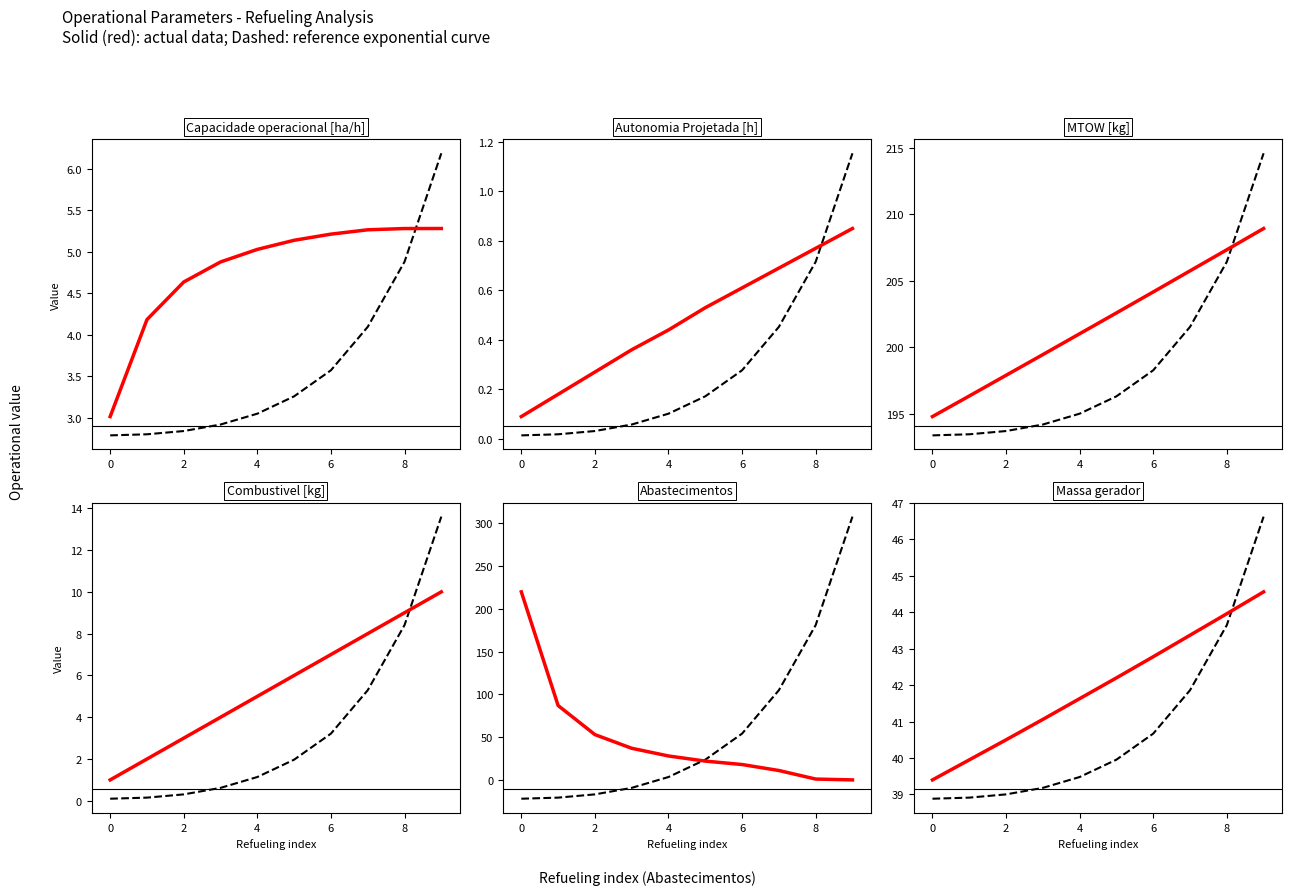

What is the sum of the Massa gerador values at 2 and 5?

82.7